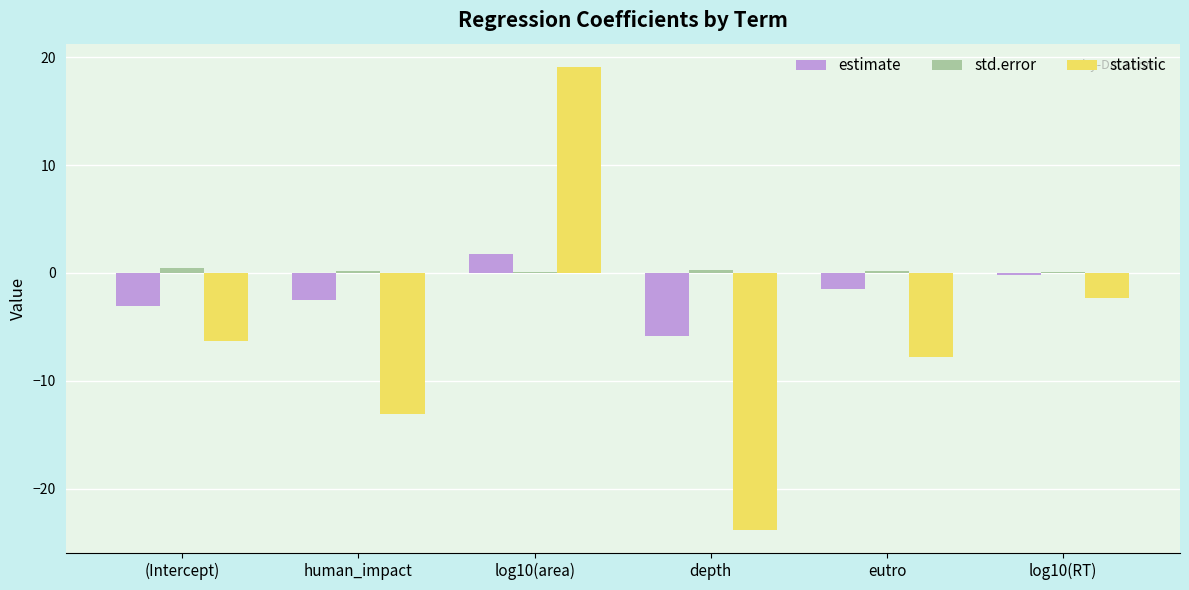

Which series changed the most between log10(area) and eutro?

statistic